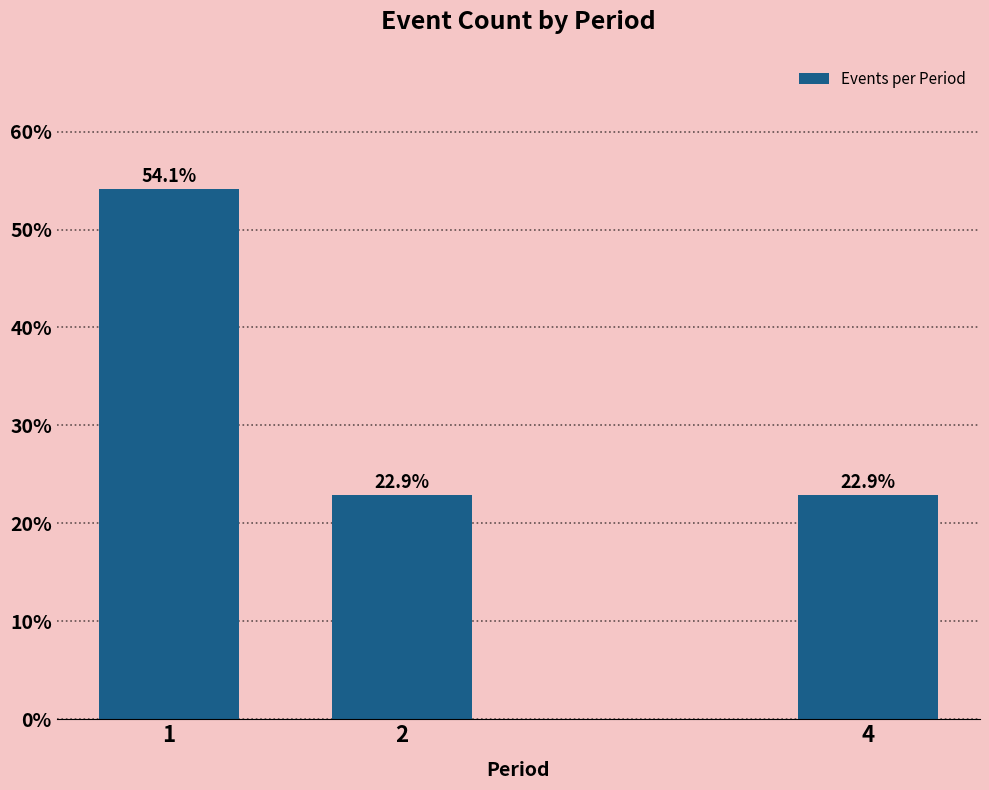

Reading right to left, list all the values displayed in this chart.

4=22.9	2=22.9	1=54.1